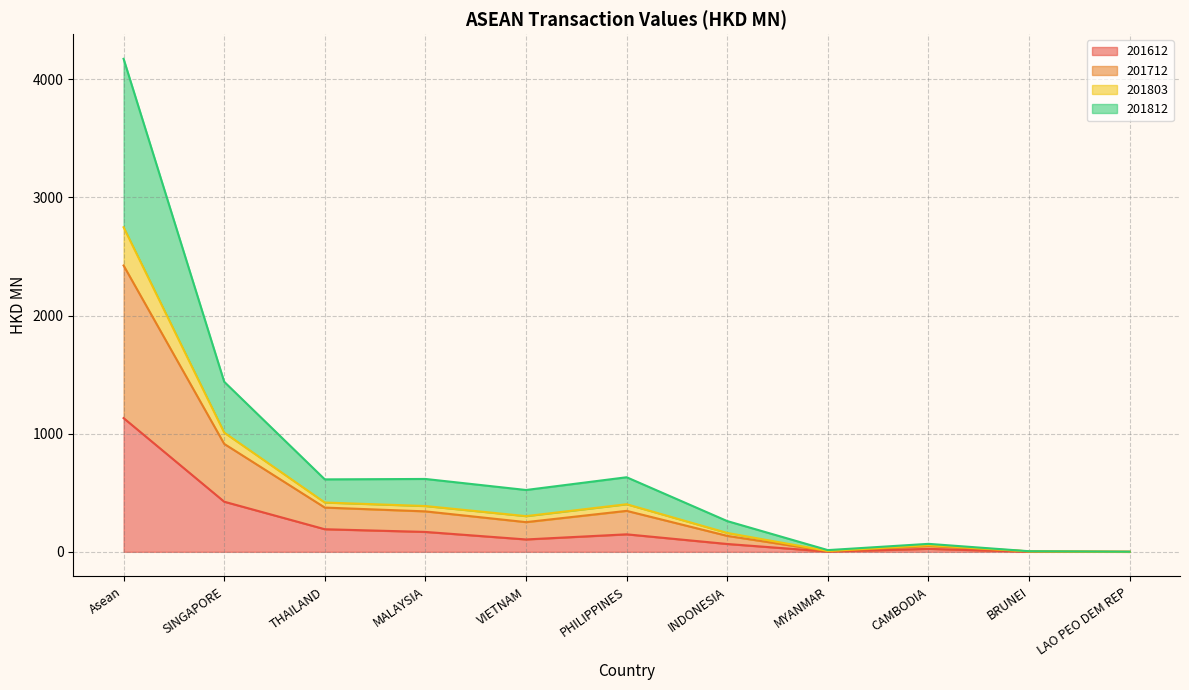

What is the highest value of the 201612 series?

1132.2